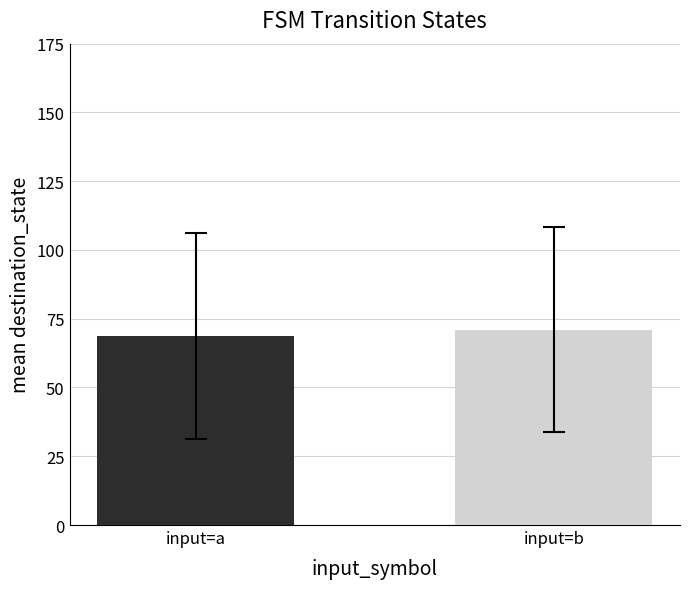

What is the sum of the values at input=a and input=b?

139.7